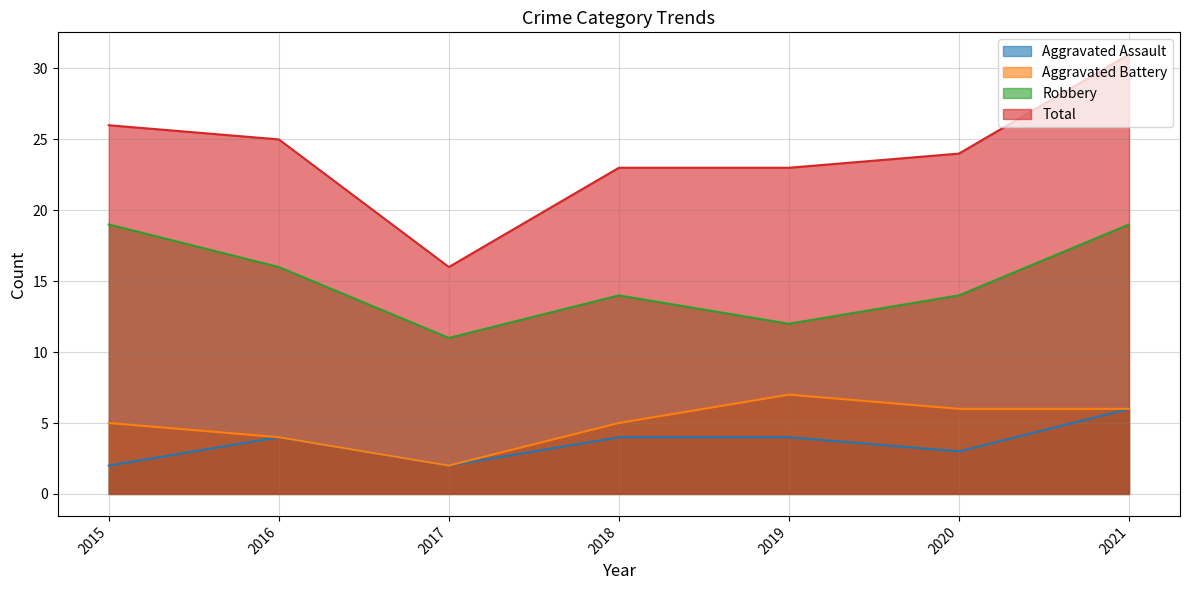

What is the value of the Aggravated Assault point at the 7th from the left?

6